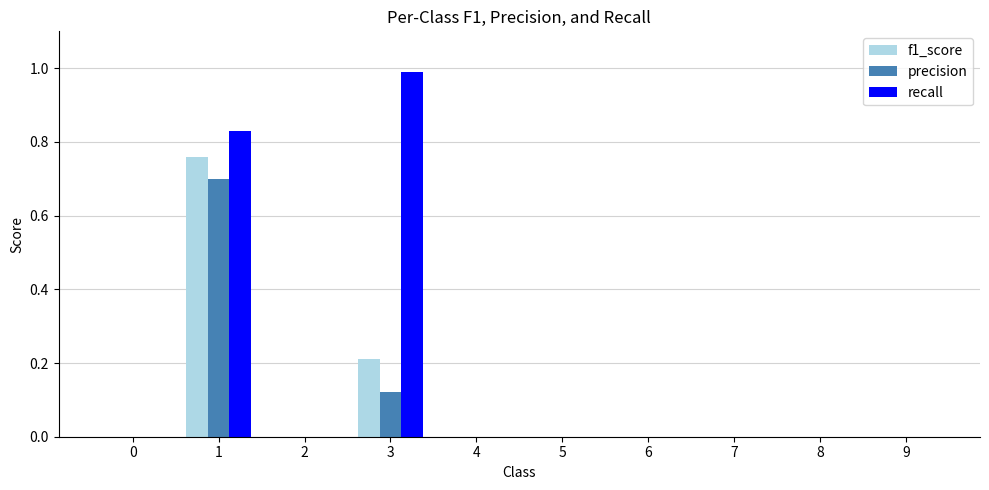

Count the number of categories in the chart.

10